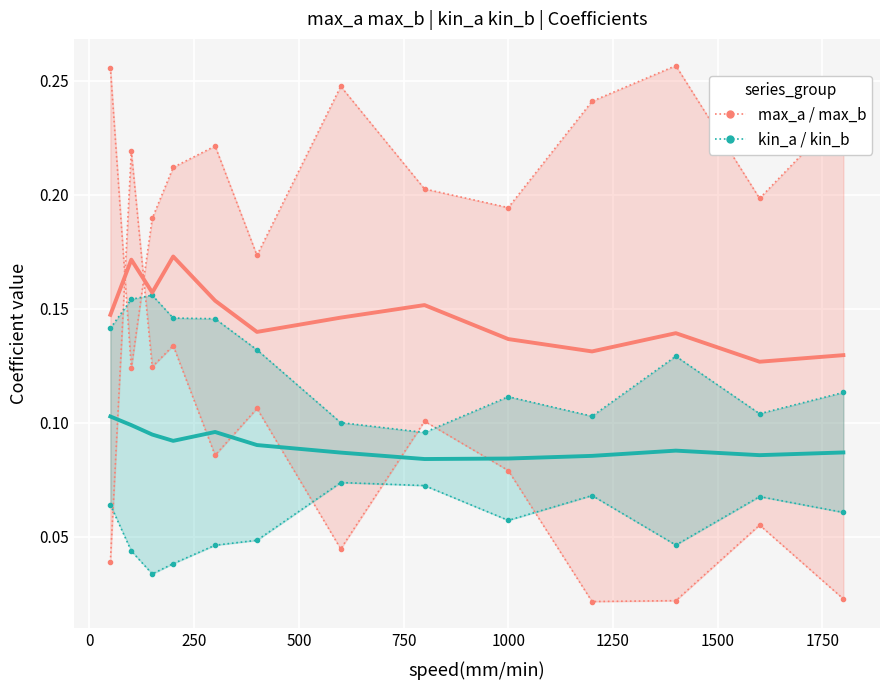

True or false: kin_a has a value of 0.1 at 11.

False